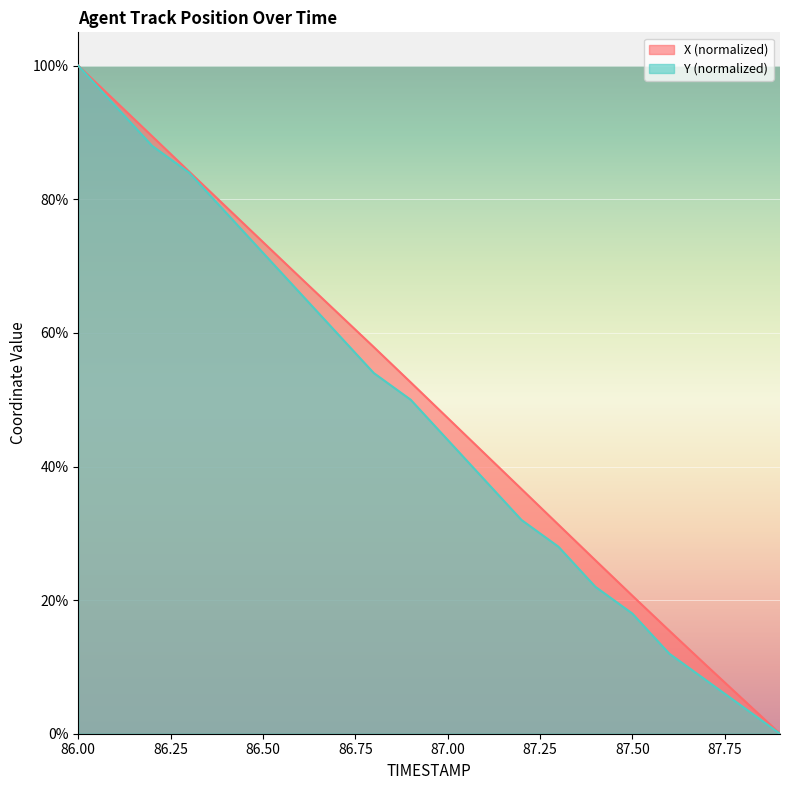

What is the total value across all series at 86.2?

177.4